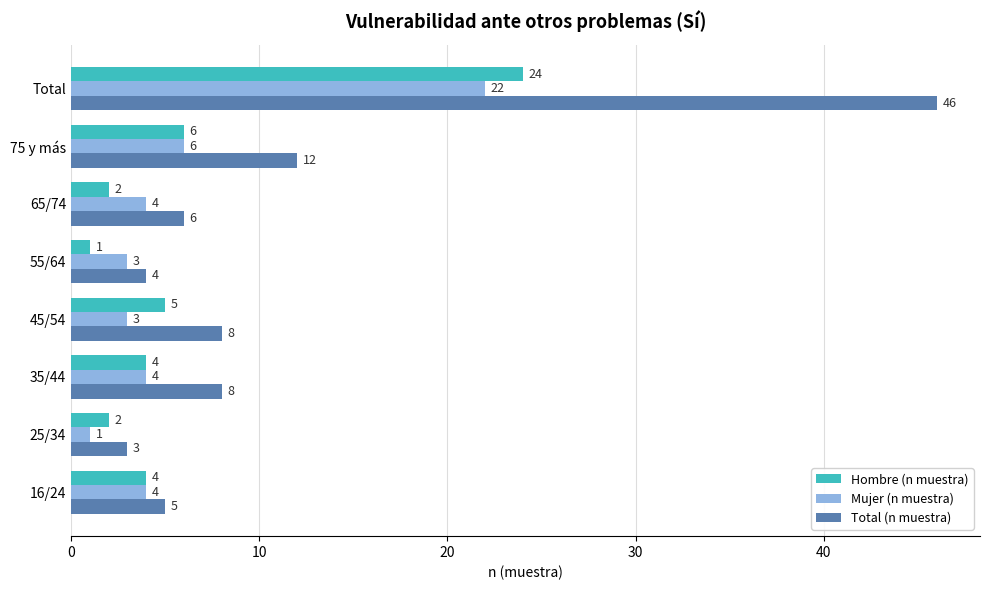

At how many categories does at least one series exceed 27?

1